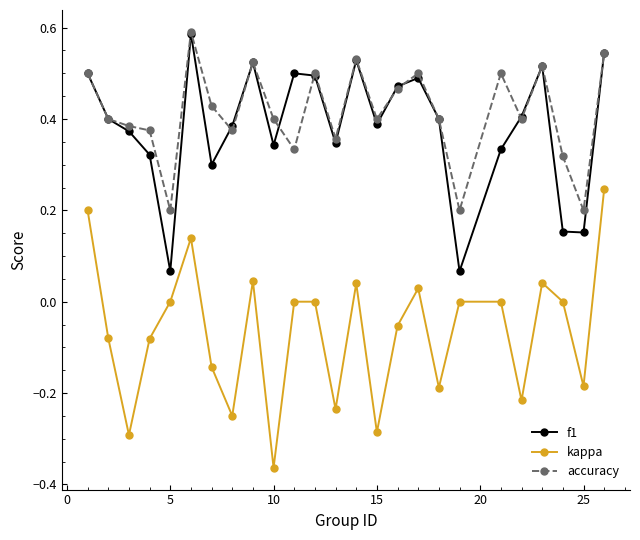

At how many categories does at least one series exceed 0?

25